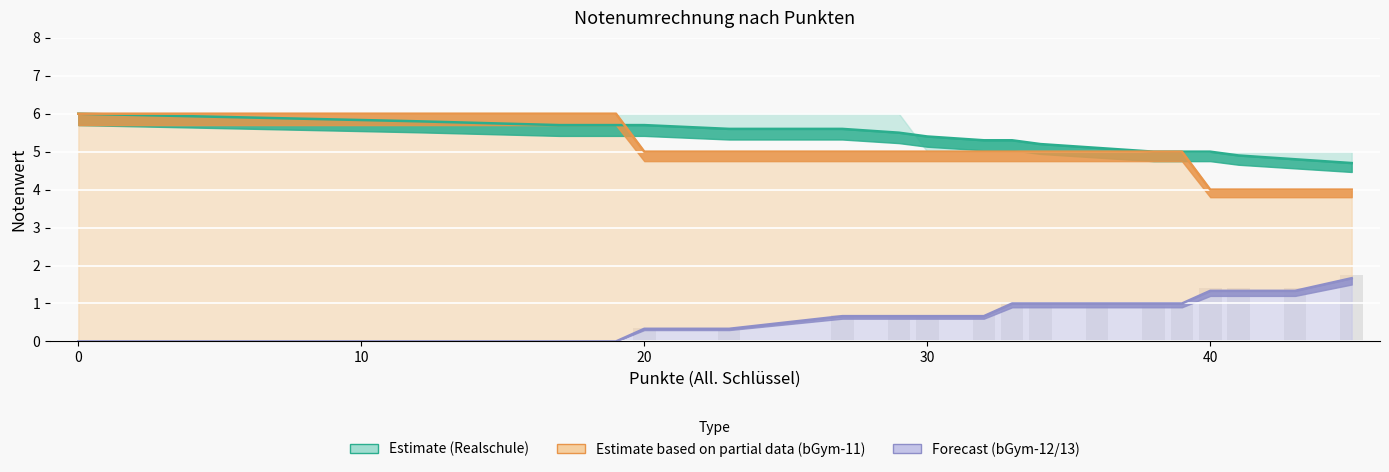

Is the value of Notenbruch bGym-12/13 (col_8) at 23 greater than the value of Notenbruch Realschule at 40?

No